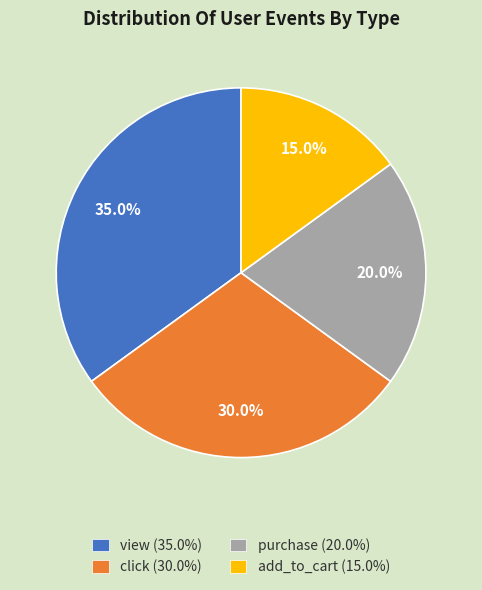

Rank the categories by value from highest to lowest.

view, click, purchase, add_to_cart